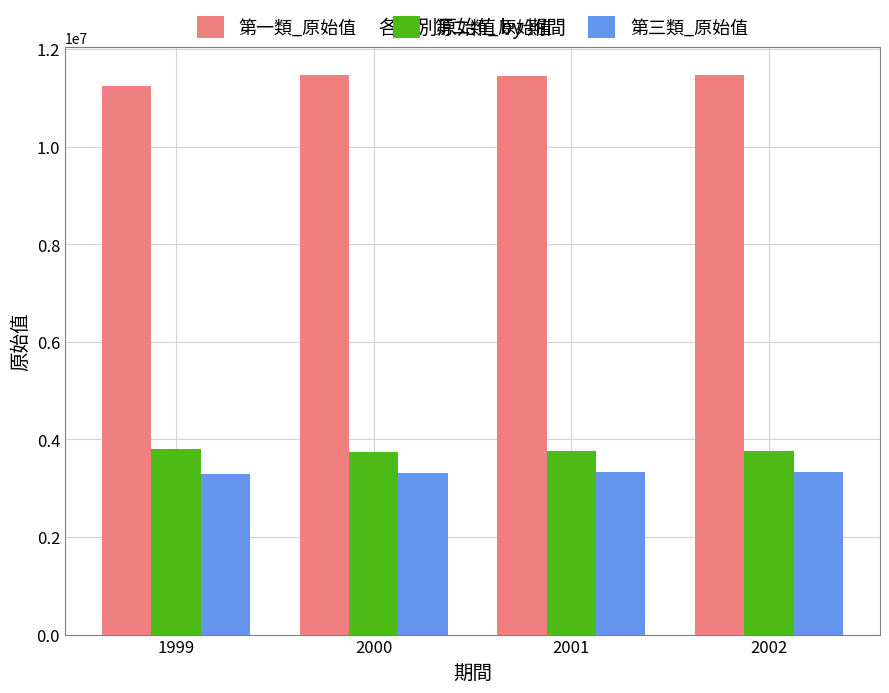

The value of 第二類_原始值 at 2002 is 1615963. True or false?

False